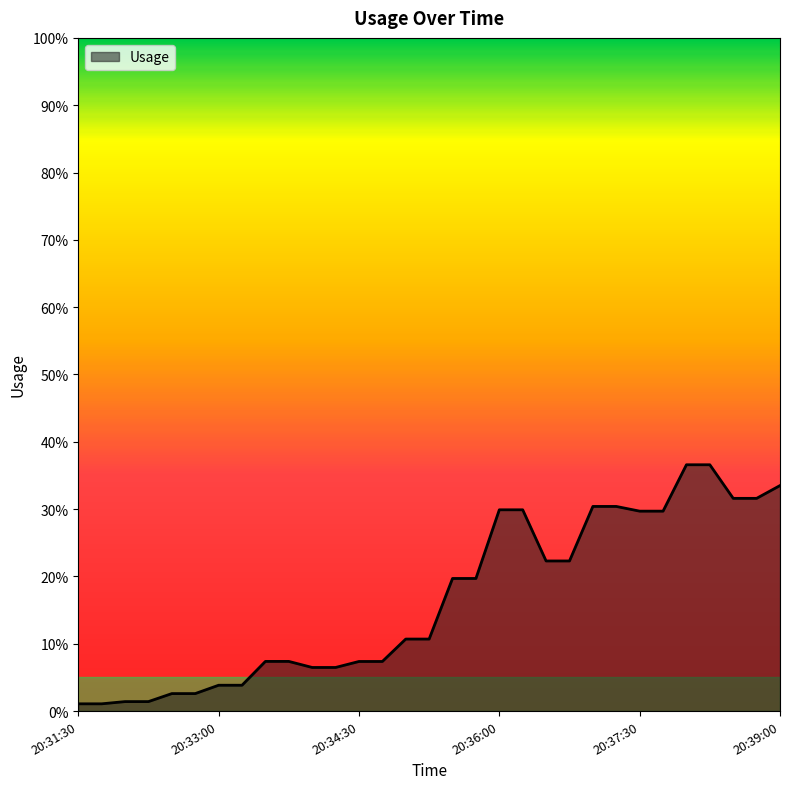

Rank the categories by value from highest to lowest.

20:38:00, 20:38:15, 20:39:00, 20:38:30, 20:38:45, 20:37:00, 20:37:15, 20:36:00, 20:36:15, 20:37:30, 20:37:45, 20:36:30, 20:36:45, 20:35:30, 20:35:45, 20:35:00, 20:35:15, 20:33:30, 20:33:45, 20:34:30, 20:34:45, 20:34:00, 20:34:15, 20:33:00, 20:33:15, 20:32:30, 20:32:45, 20:32:00, 20:32:15, 20:31:30, 20:31:45